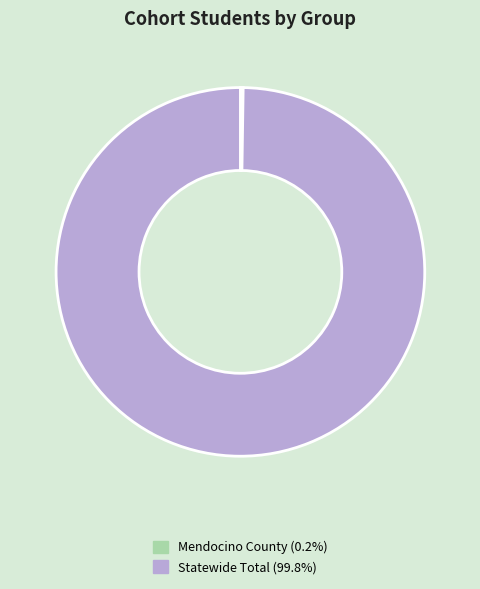

Does any single category account for the majority?

Yes